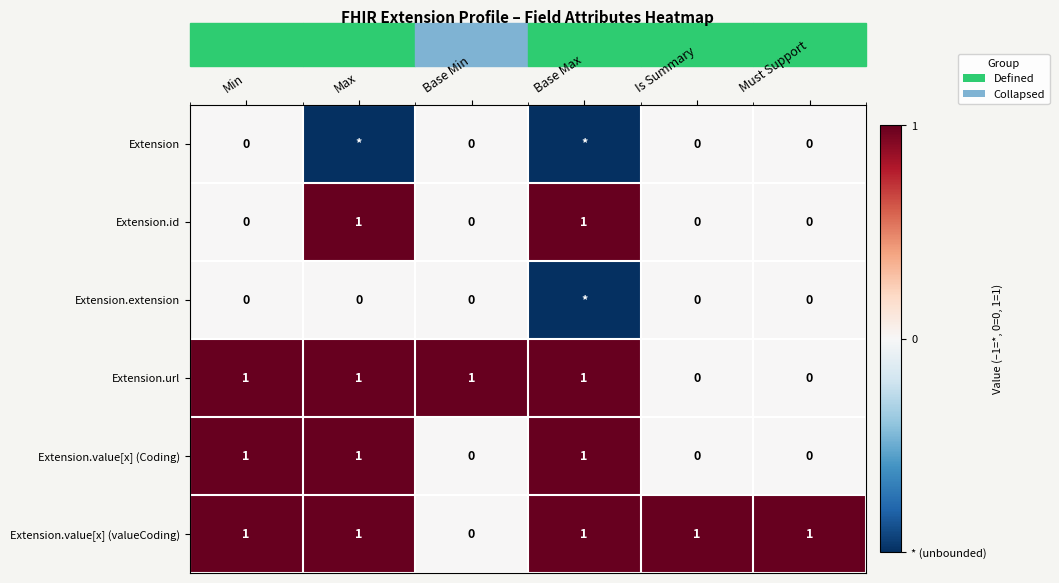

Is it true that Extension.value[x] (valueCoding) equals 1 at Min?

True